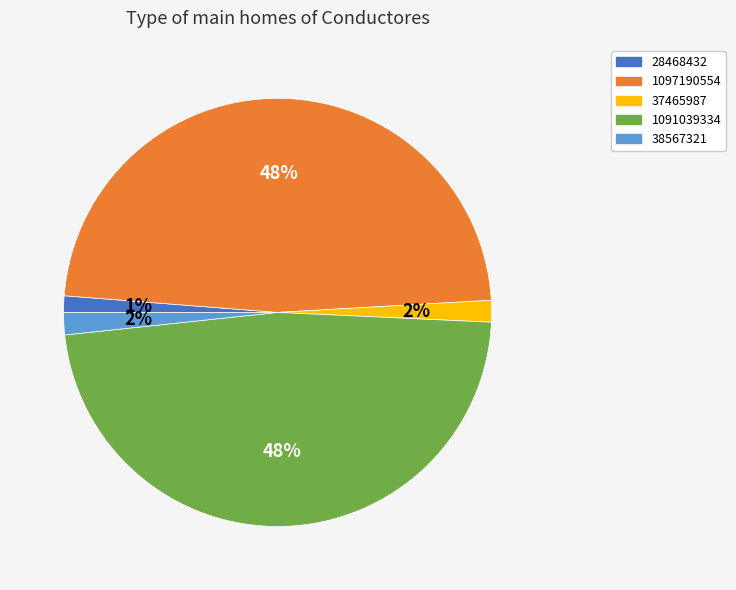

To the nearest percent, what portion does 1091039334 represent?

48%